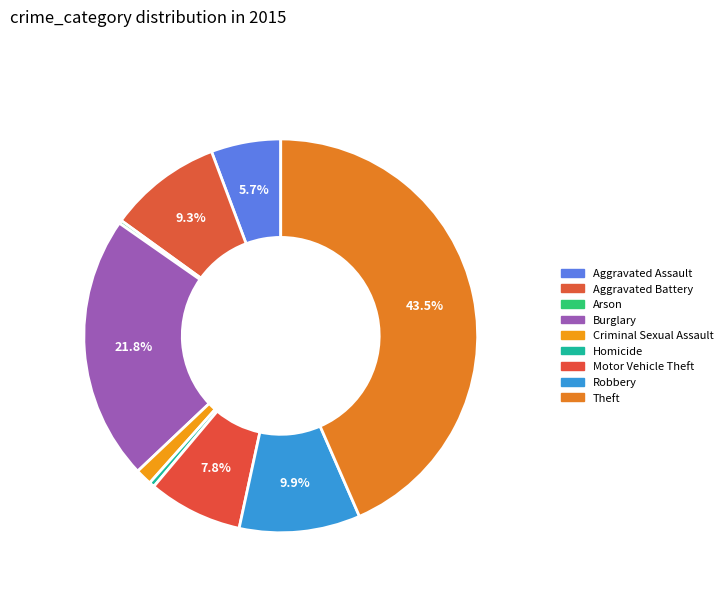

Combined, do Burglary and Aggravated Battery account for over 50%?

No